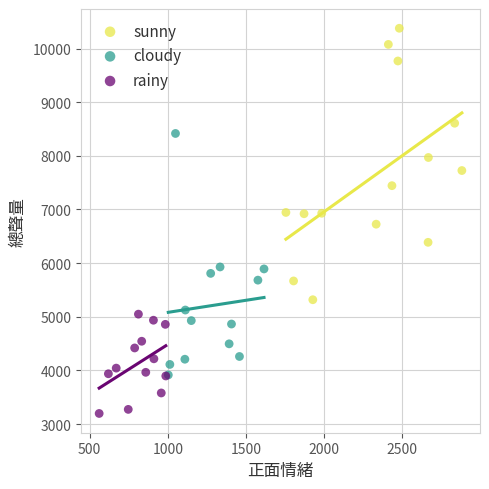

Which series reaches the maximum Y coordinate?

sunny